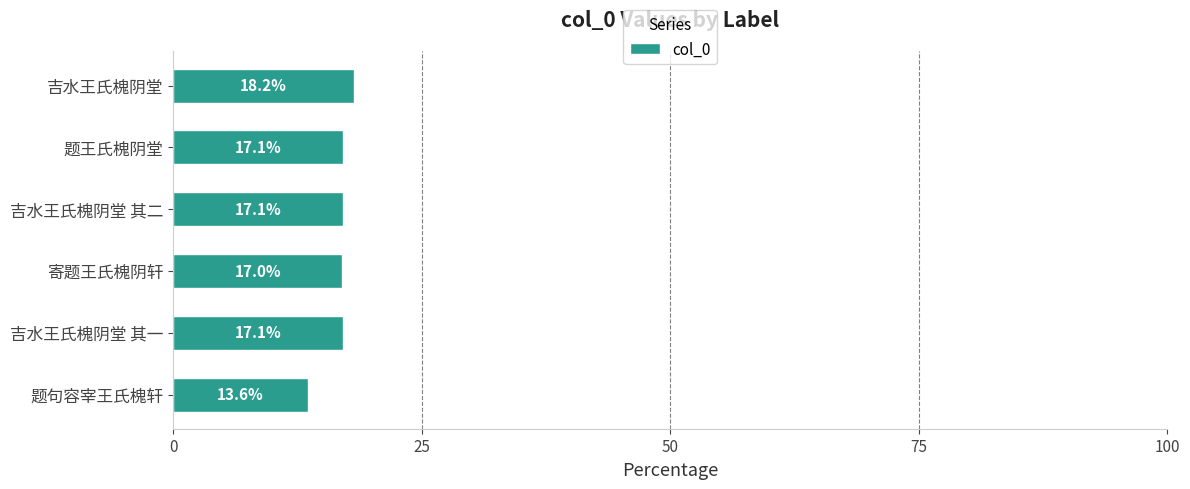

Which label corresponds to the largest value in the chart?

吉水王氏槐阴堂